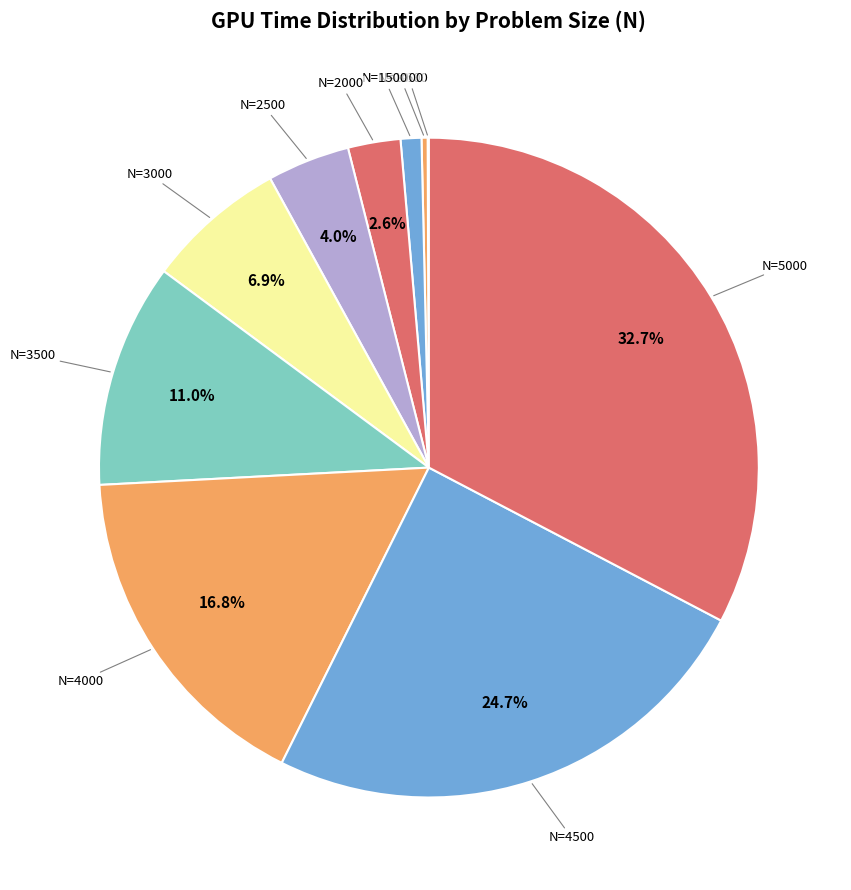

What percentage do N=4000 and N=2000 together represent?

19.4%